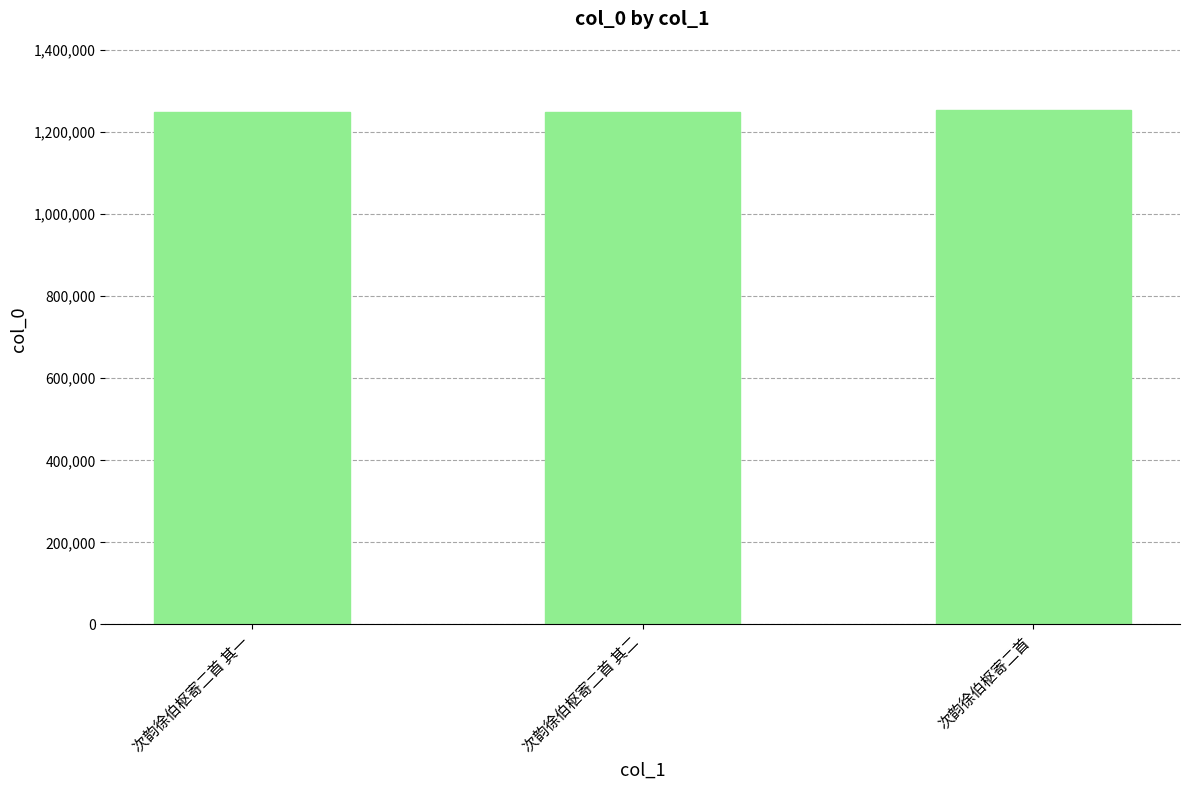

What value does the data have at 次韵徐伯枢寄二首 其一?

1249726